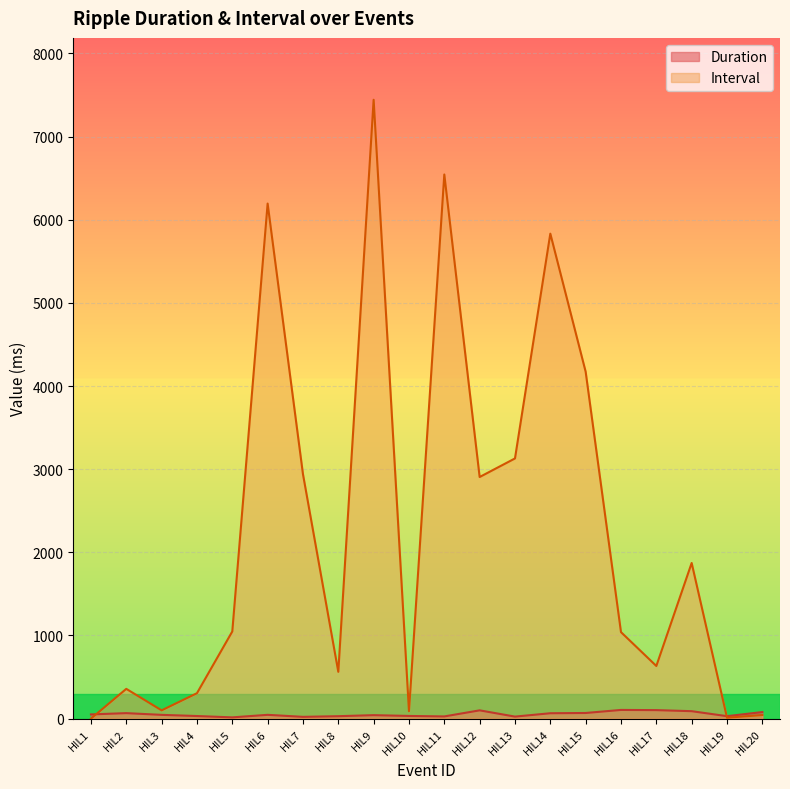

How many data points in Duration are above 45?

11